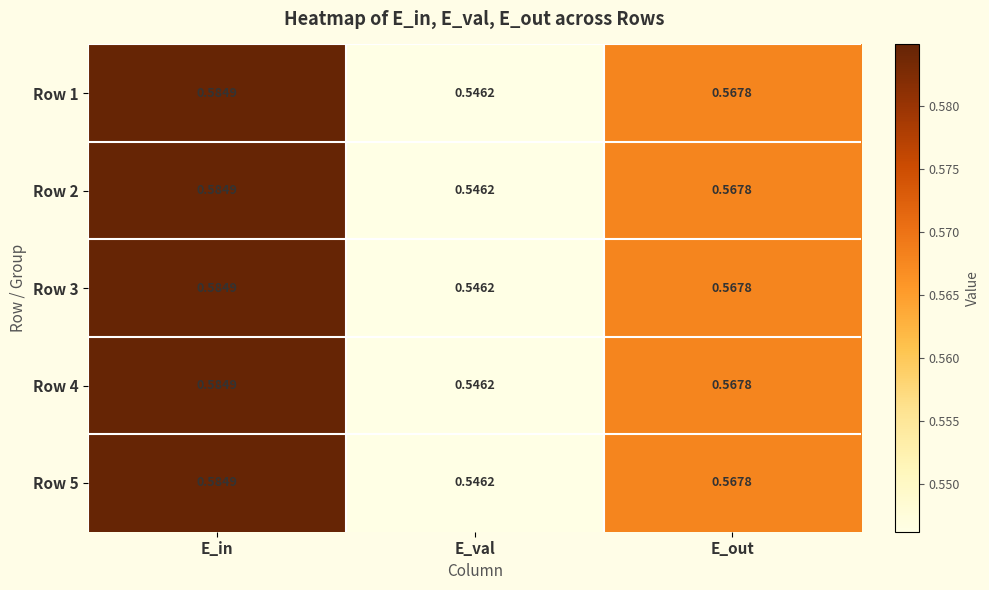

Where is Row 3 nearest to the value 0?

E_val